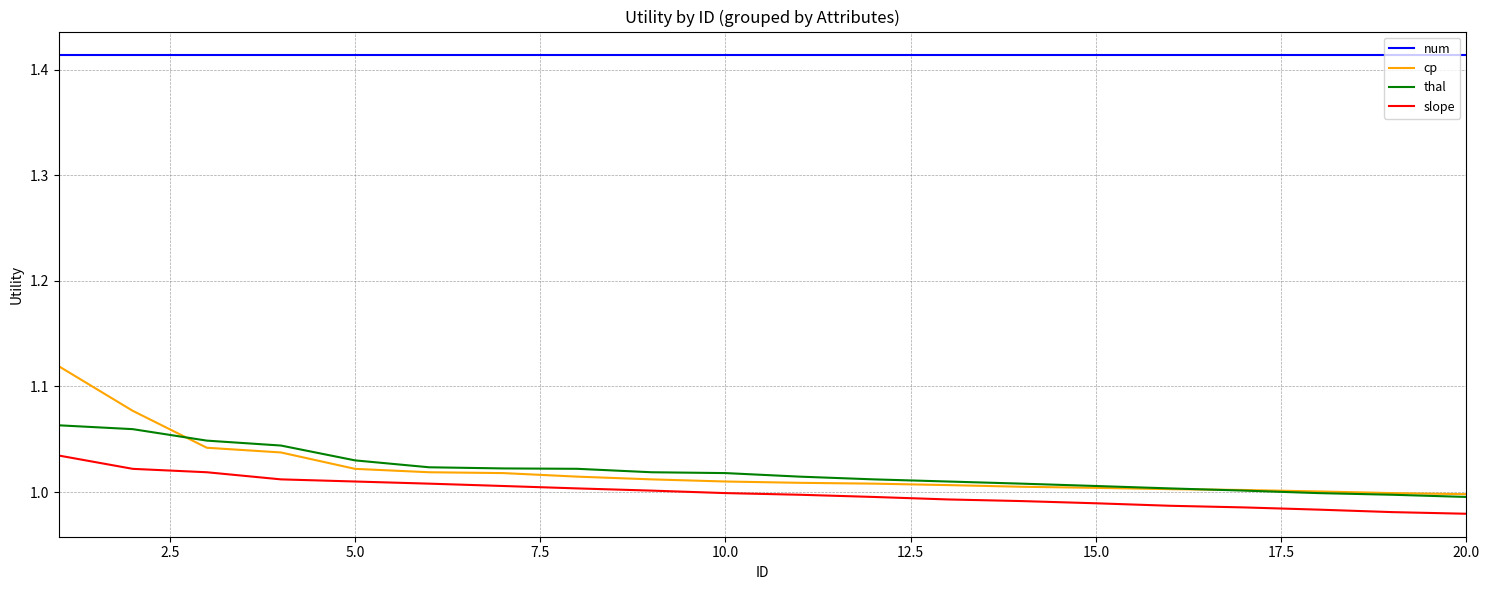

Rank the series by their maximum value, from highest to lowest.

num, cp, thal, slope